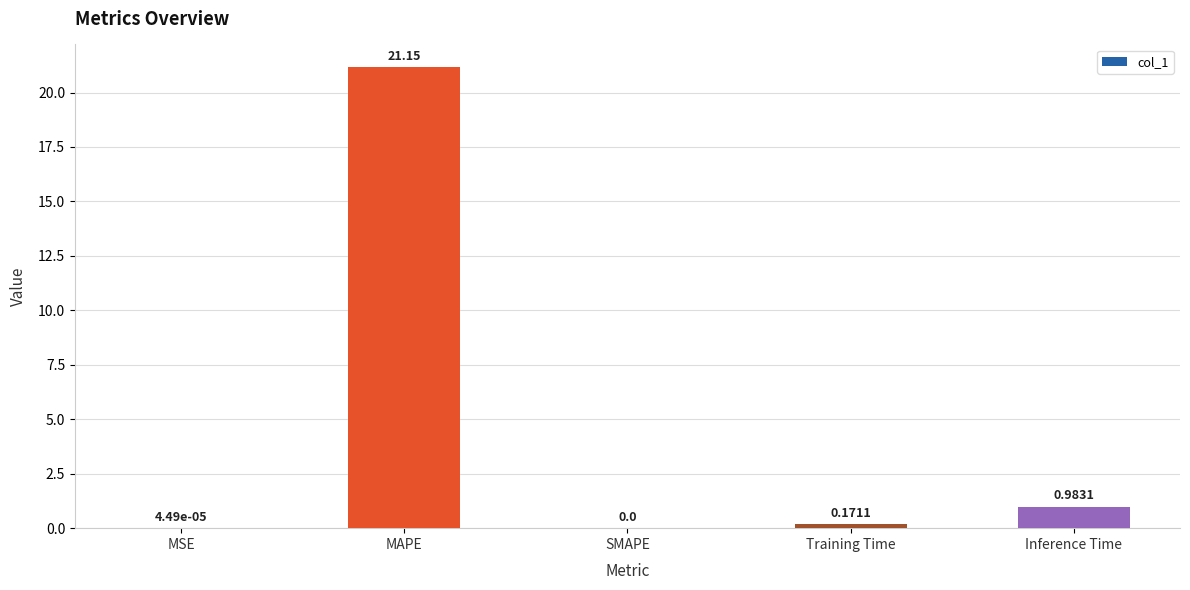

Are the bars horizontal?

No